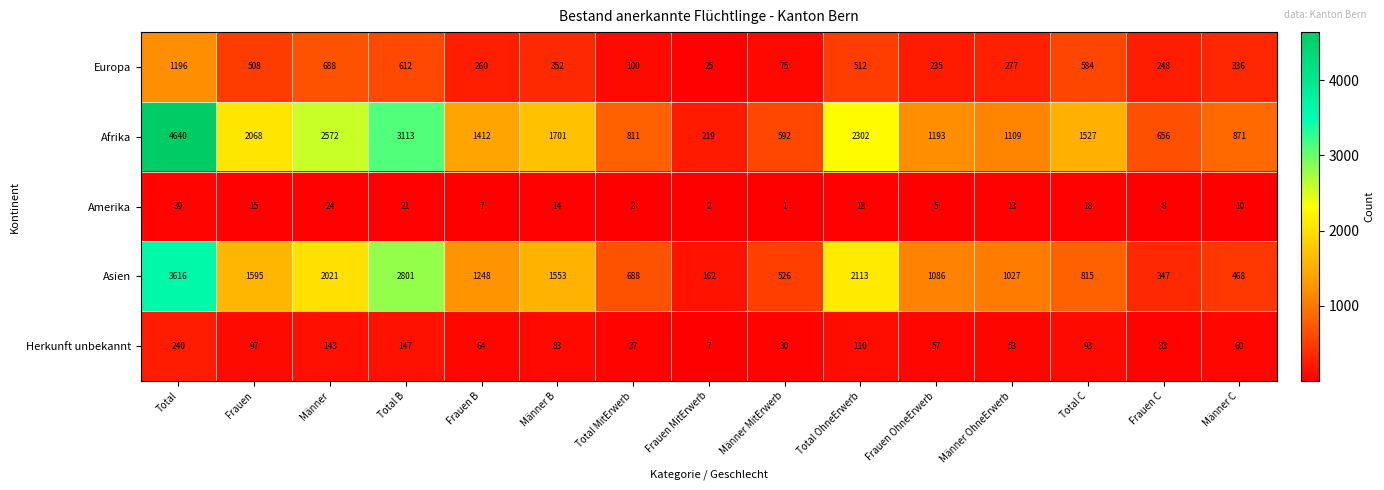

Which category has the highest value across all series?

Total